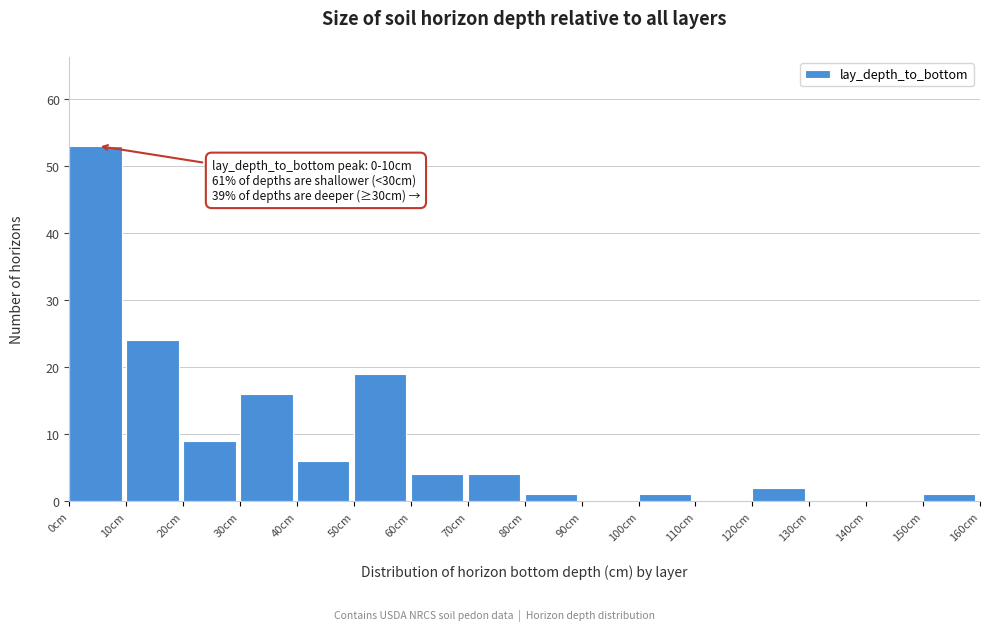

Which range on the x-axis has the tallest bar?

0 to 10